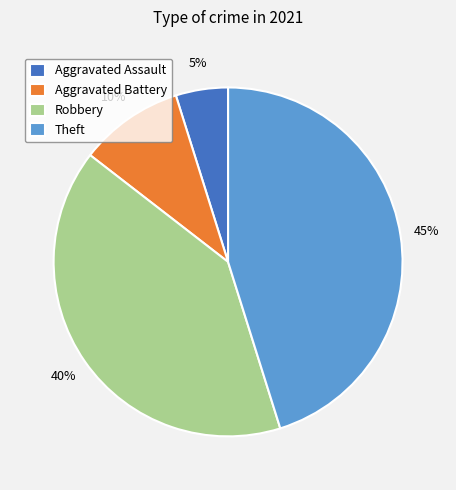

What is the ratio of the value at Robbery to the value at Theft?

0.9